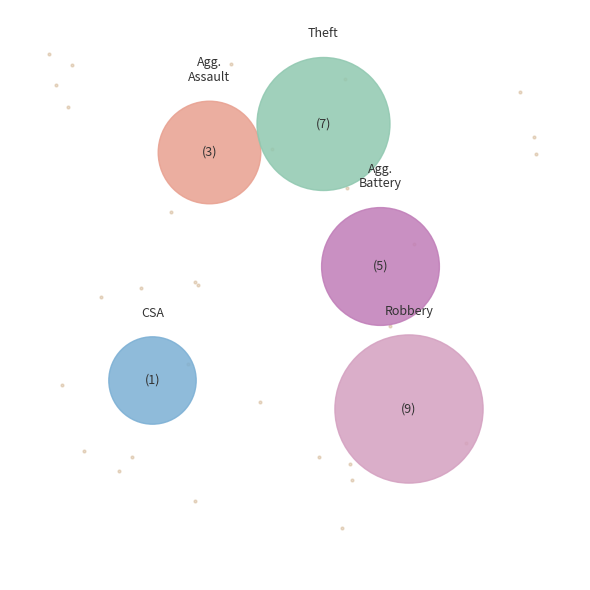

To the nearest percent, what percentage of the pie is Aggravated Battery?

20%